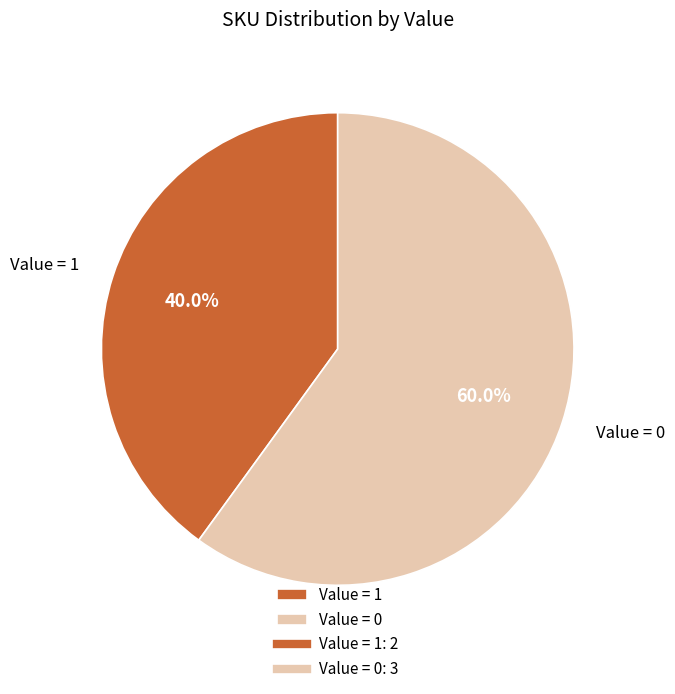

Rank the categories by value from highest to lowest.

Value = 0, Value = 1